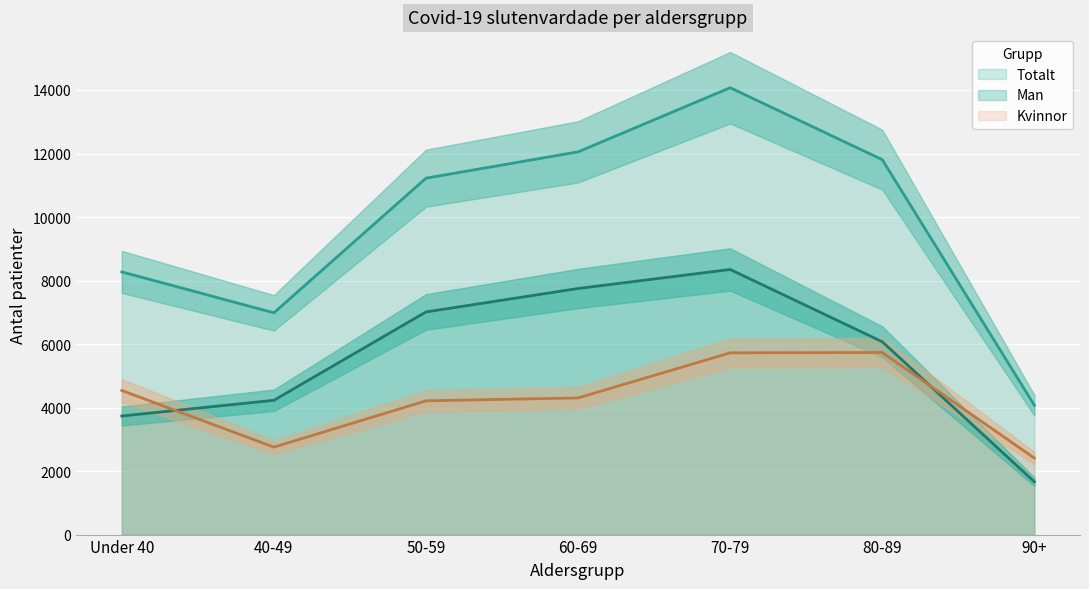

True or false: Totalt and Man cross at least once.

False